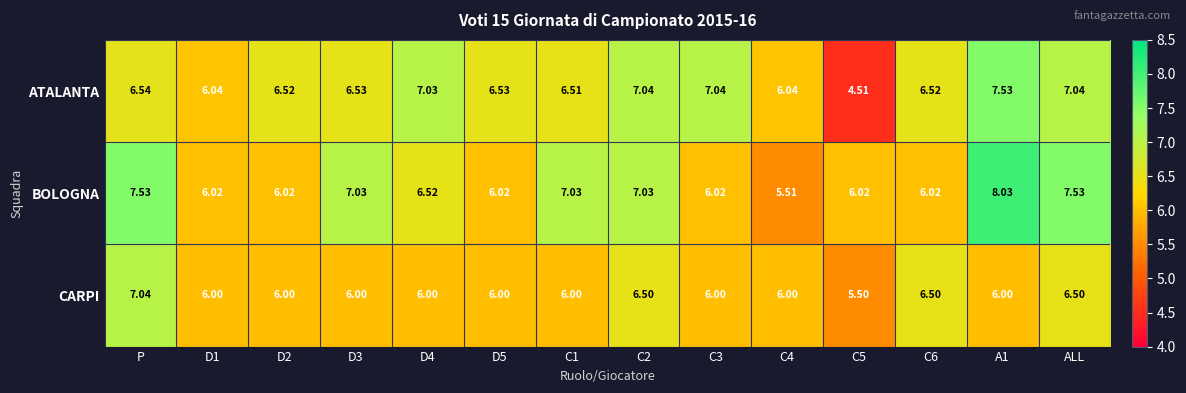

At which category is the sum across all series the highest?

A1